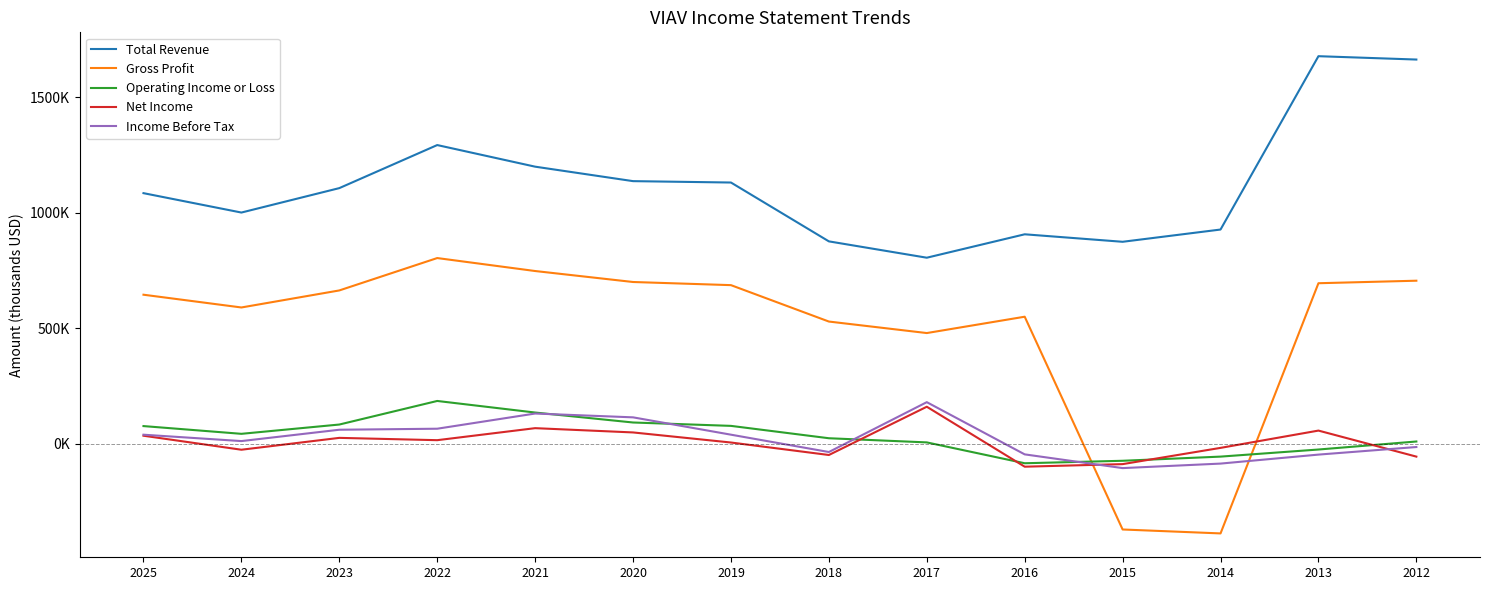

Which series has the largest total across all categories?

Total Revenue